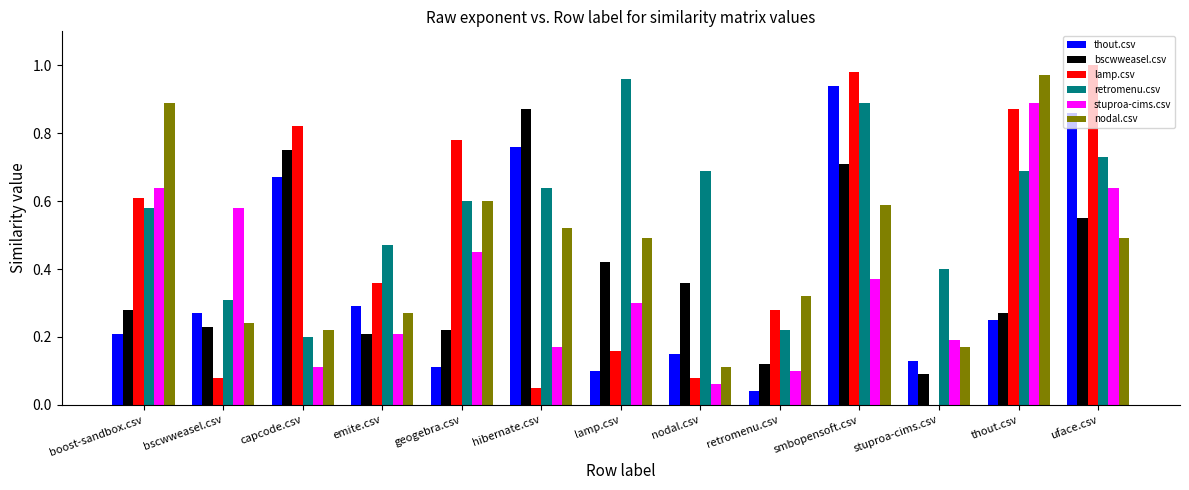

The retromenu.csv series shows 0.4 at stuproa-cims.csv. True or false?

True